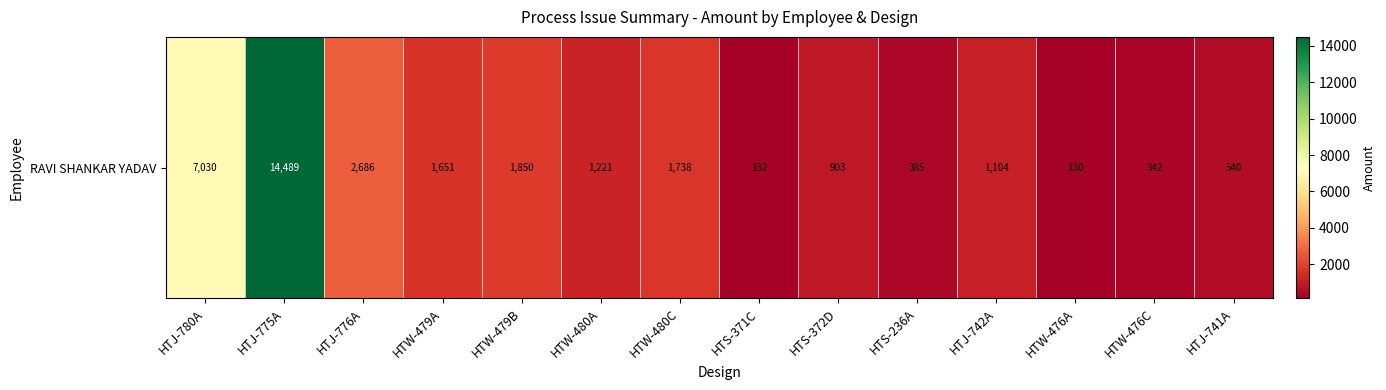

What value does the data have at HTS-236A?

385